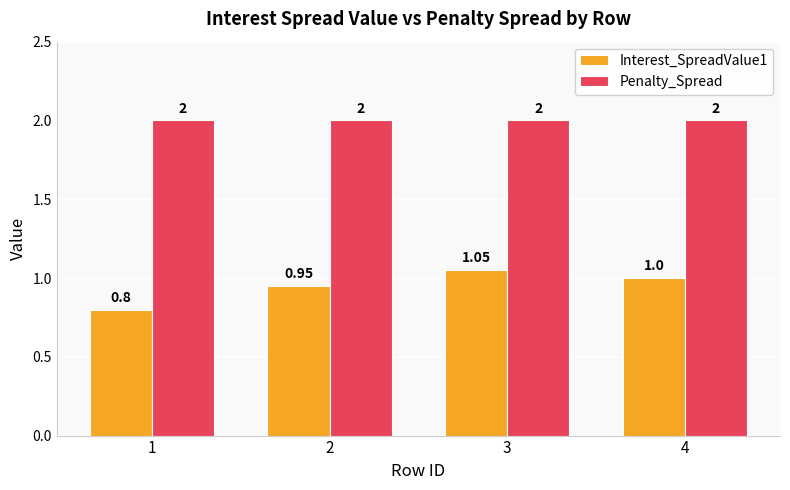

Count the number of categories in the chart.

4